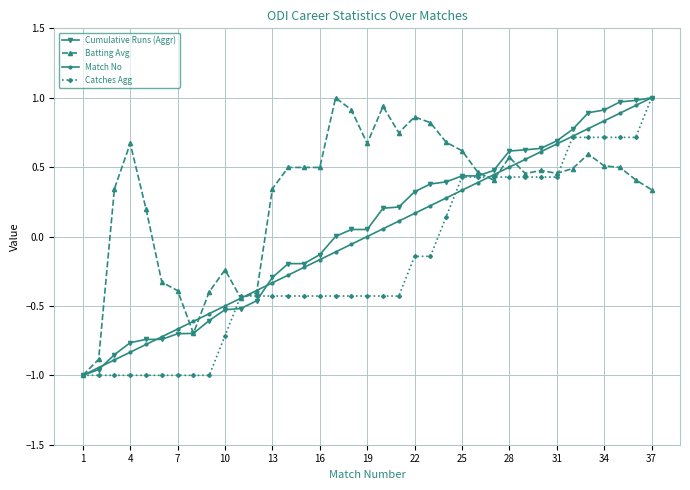

Which series has the largest total across all categories?

Batting Avg